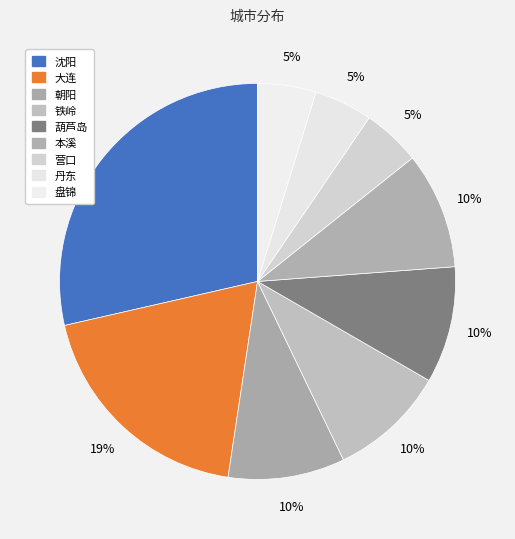

Count the number of slices in the pie.

9